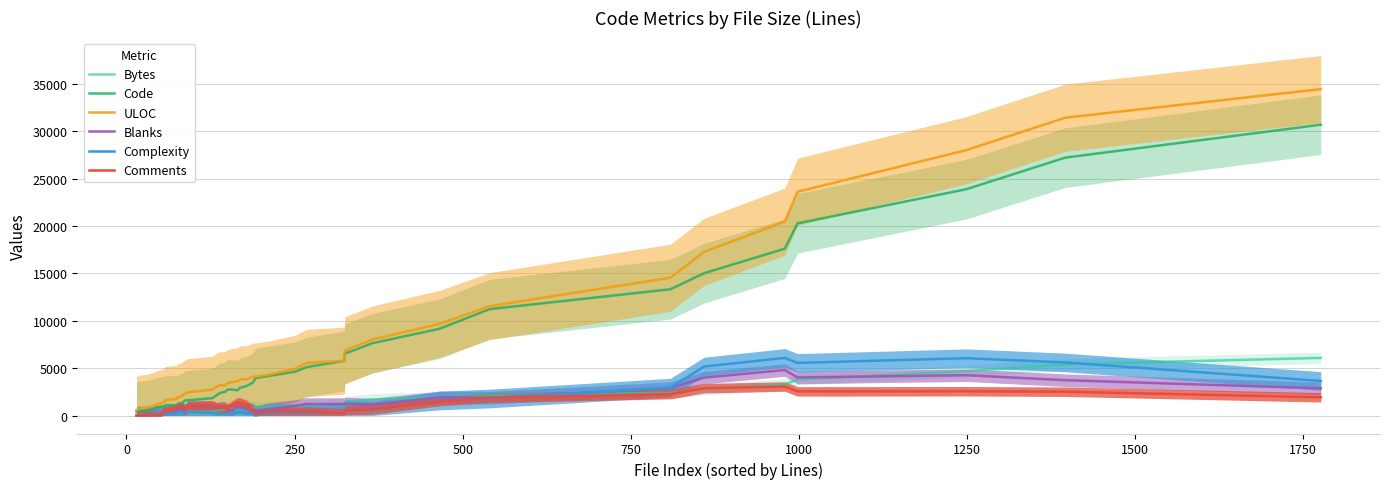

Does the chart display data point markers on the line(s)?

No